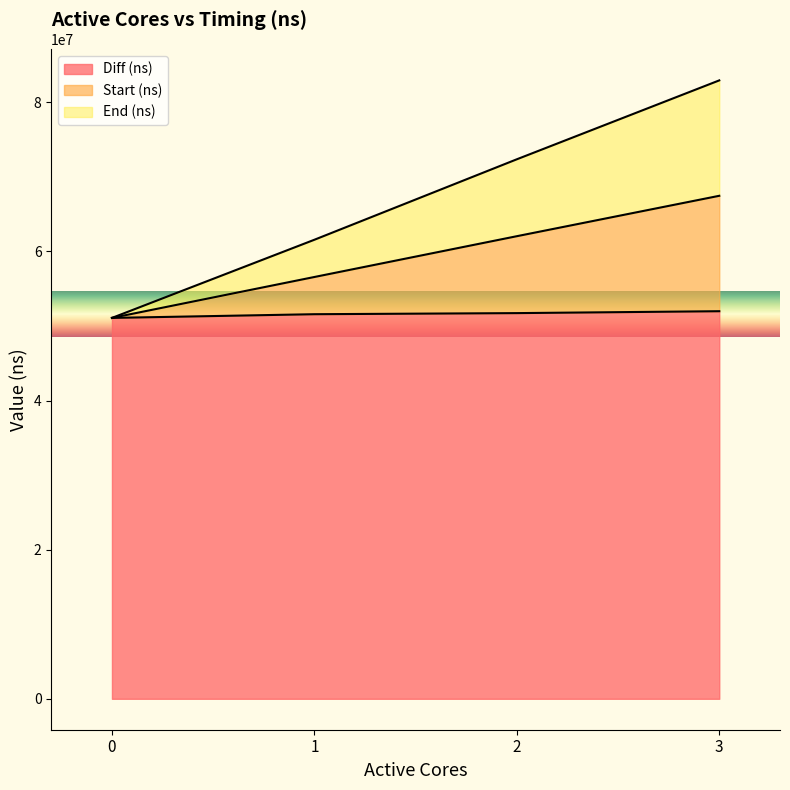

How many lines are shown in the chart?

3